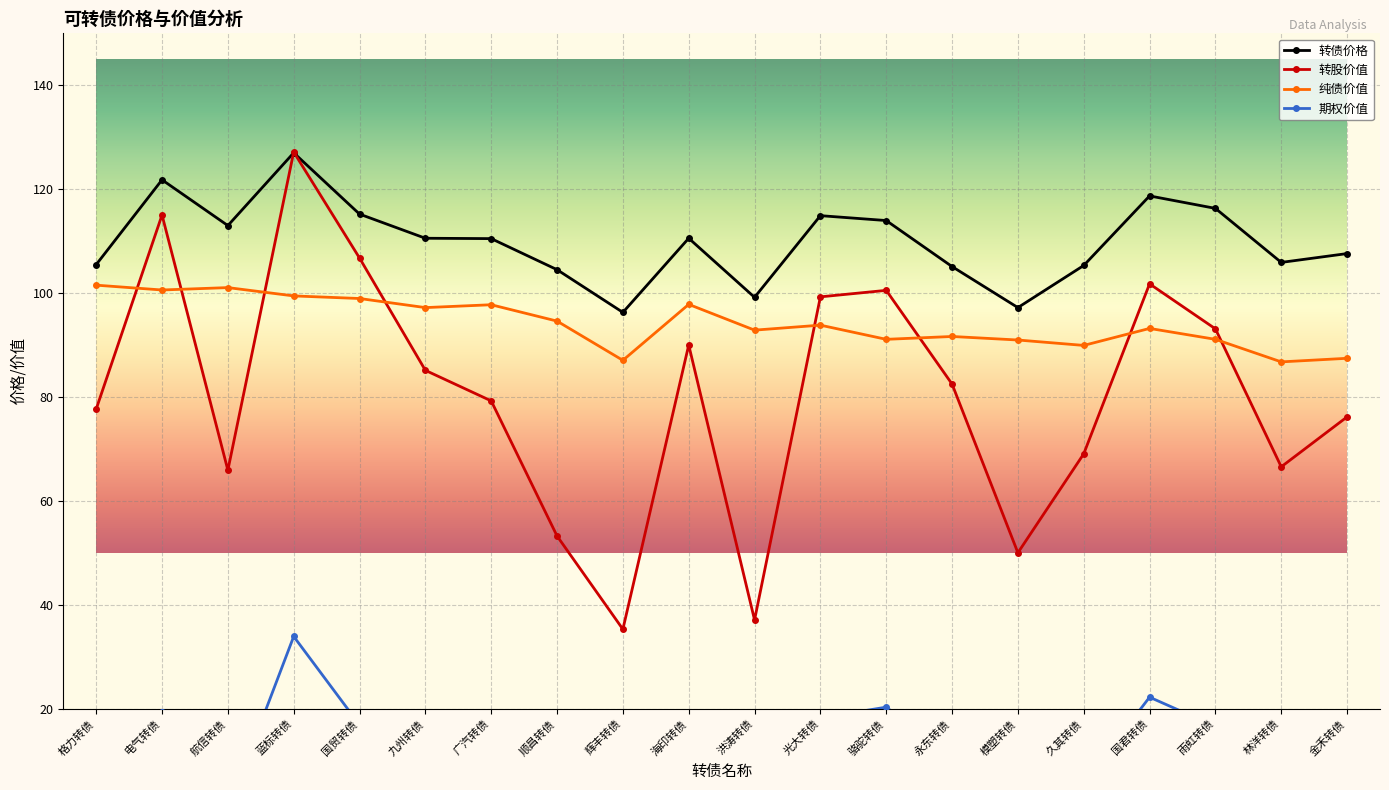

How many values in the 转债价格 series exceed 110?

11